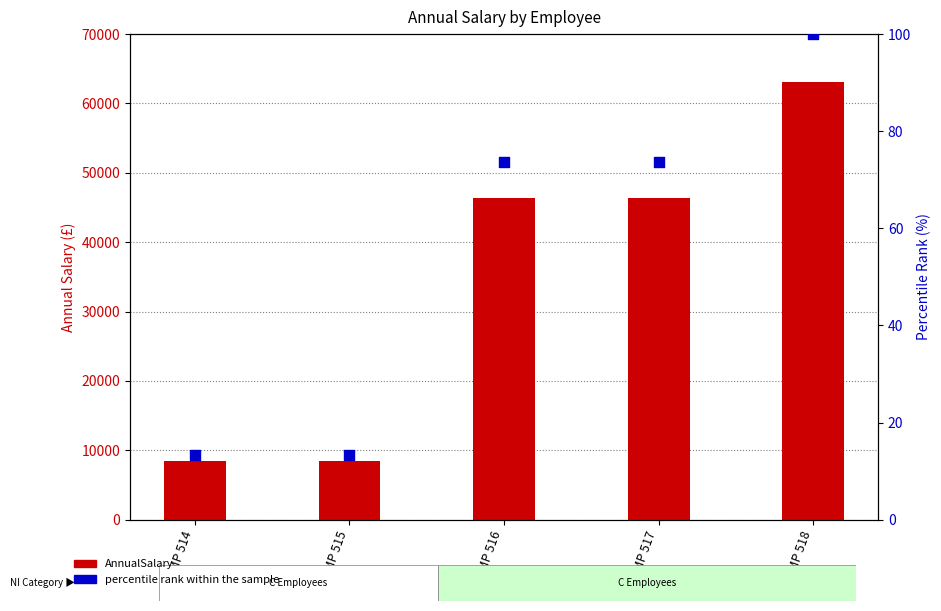

Which series has the largest total across all categories?

AnnualSalary